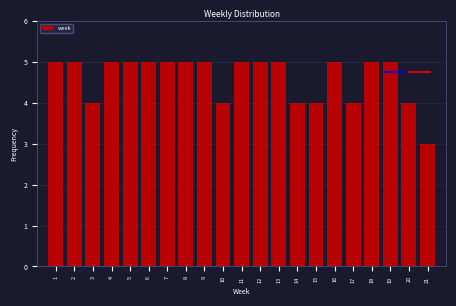

Reading left to right, extract all data points from this chart.

5	5	4	5	5	5	5	5	5	4	5	5	5	4	4	5	4	5	5	4	3